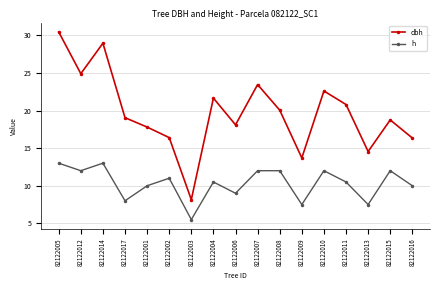

How many data points does each series have?

17